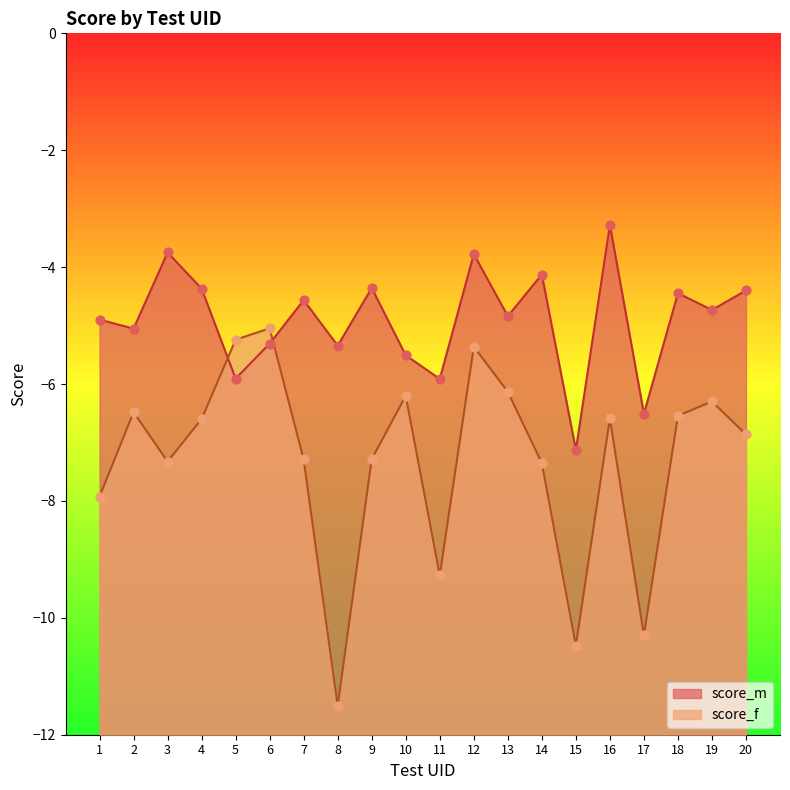

What is the total value across all series at 11?

-15.2